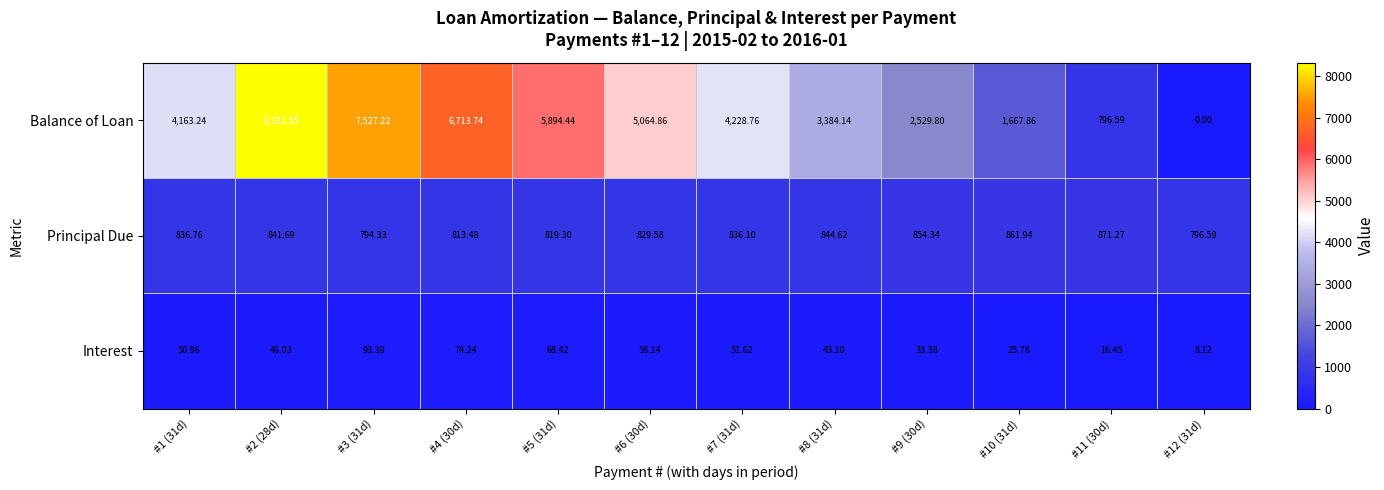

List the series in order of their overall mean, lowest first.

Interest, Principal Due, Balance of Loan